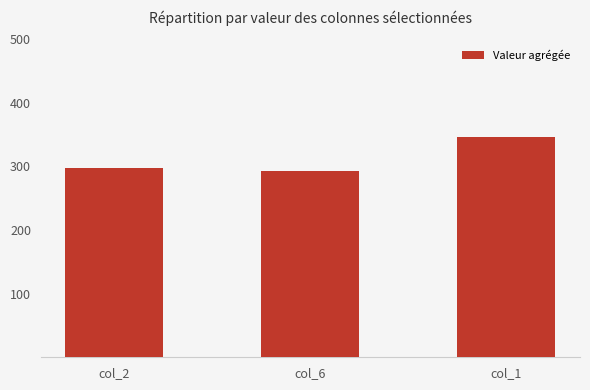

Between col_2 and col_6, which is larger?

col_2